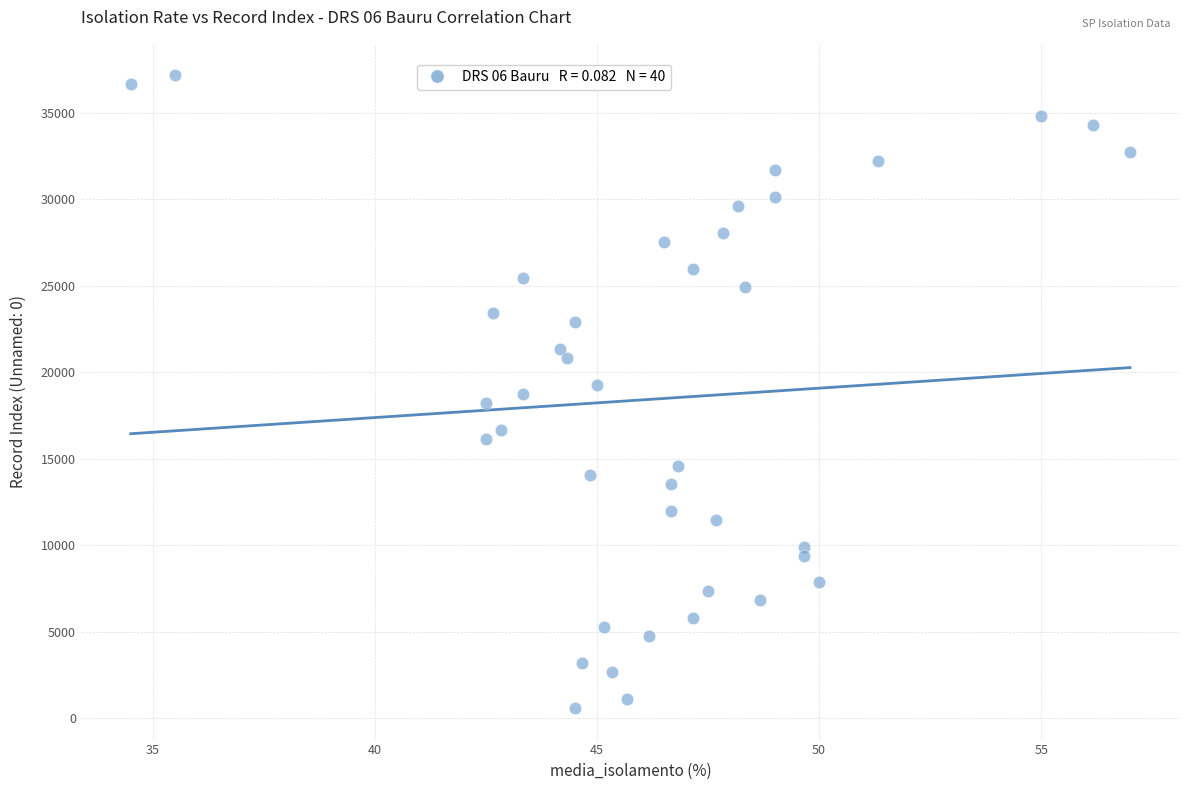

What is the range of Y values (max minus min)?

36546